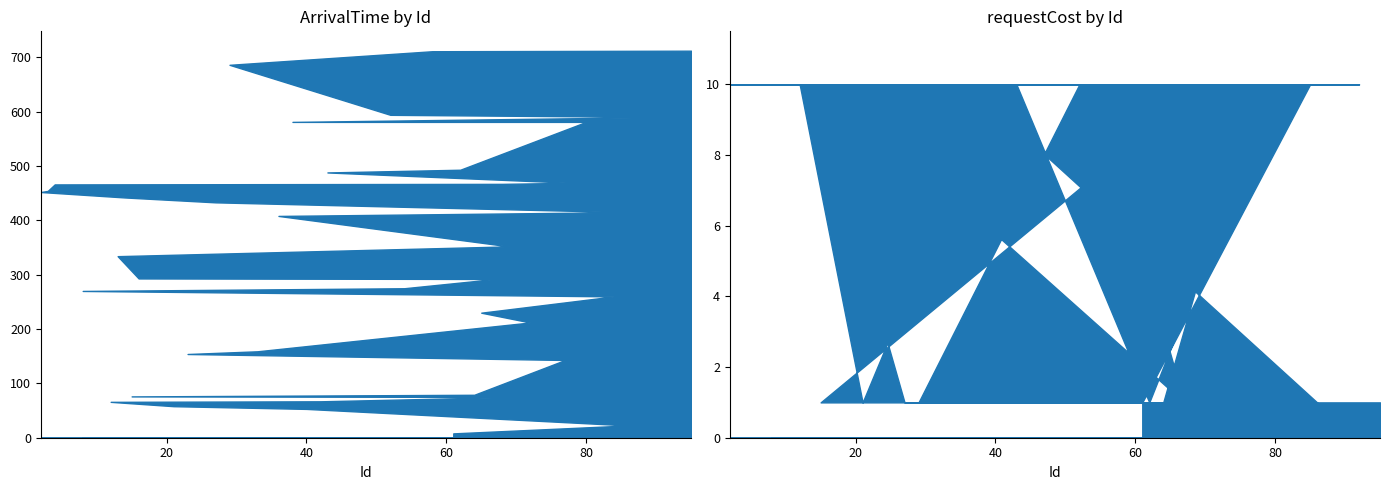

What are all the series names shown in the legend?

ArrivalTime, requestCost